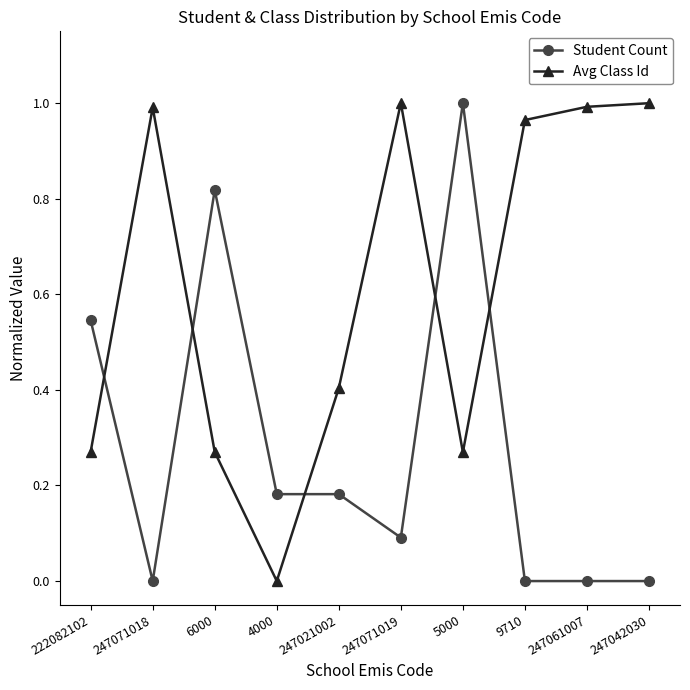

Which series changed the most between 247021002 and 5000?

Student Count